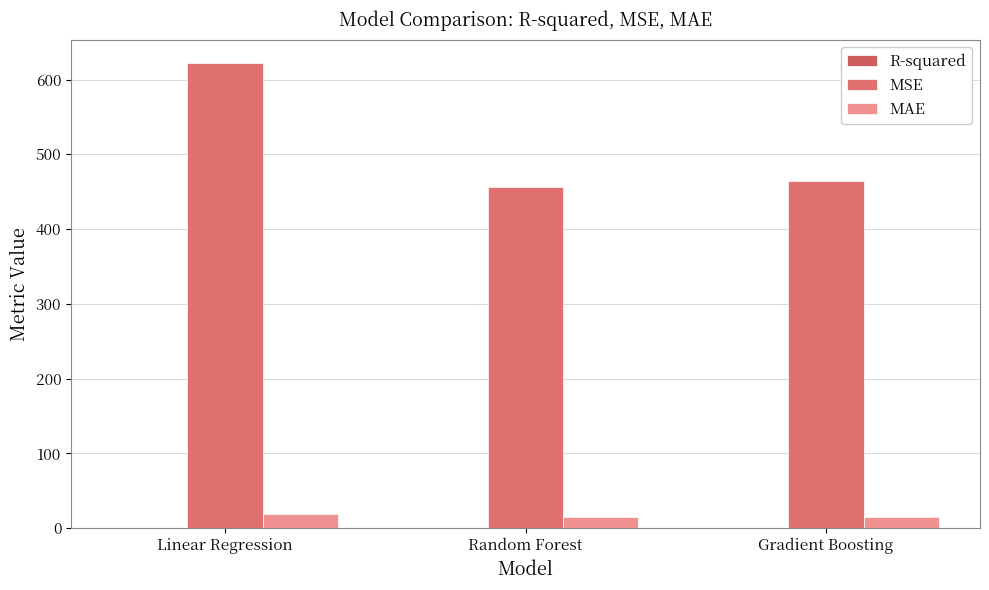

Does the chart contain stacked bars?

No